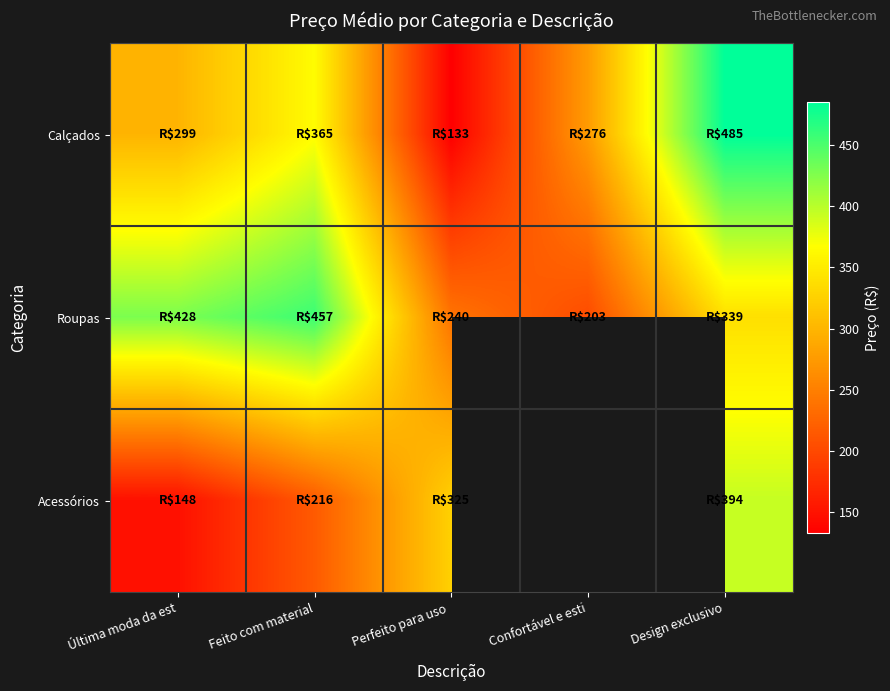

How many data points does each series have?

5